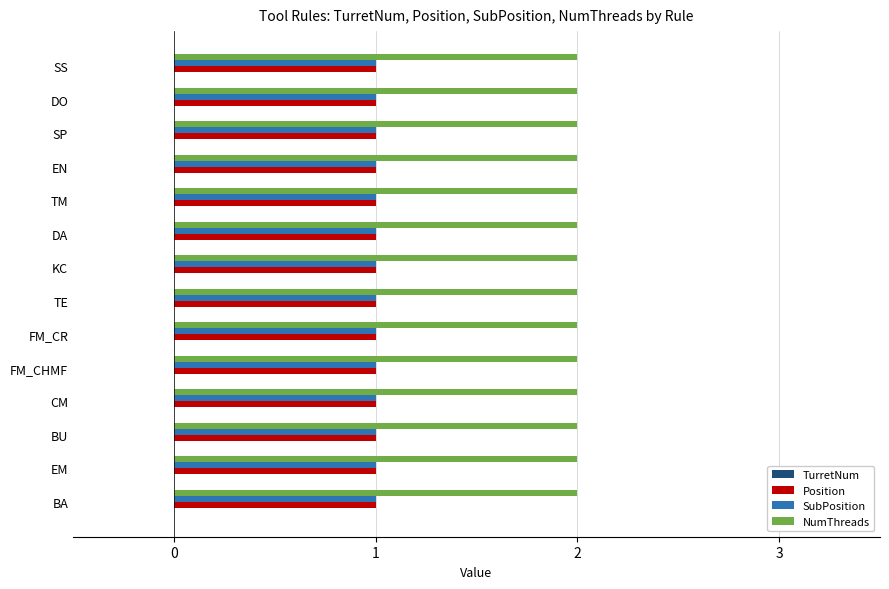

Which series has the largest total across all categories?

NumThreads